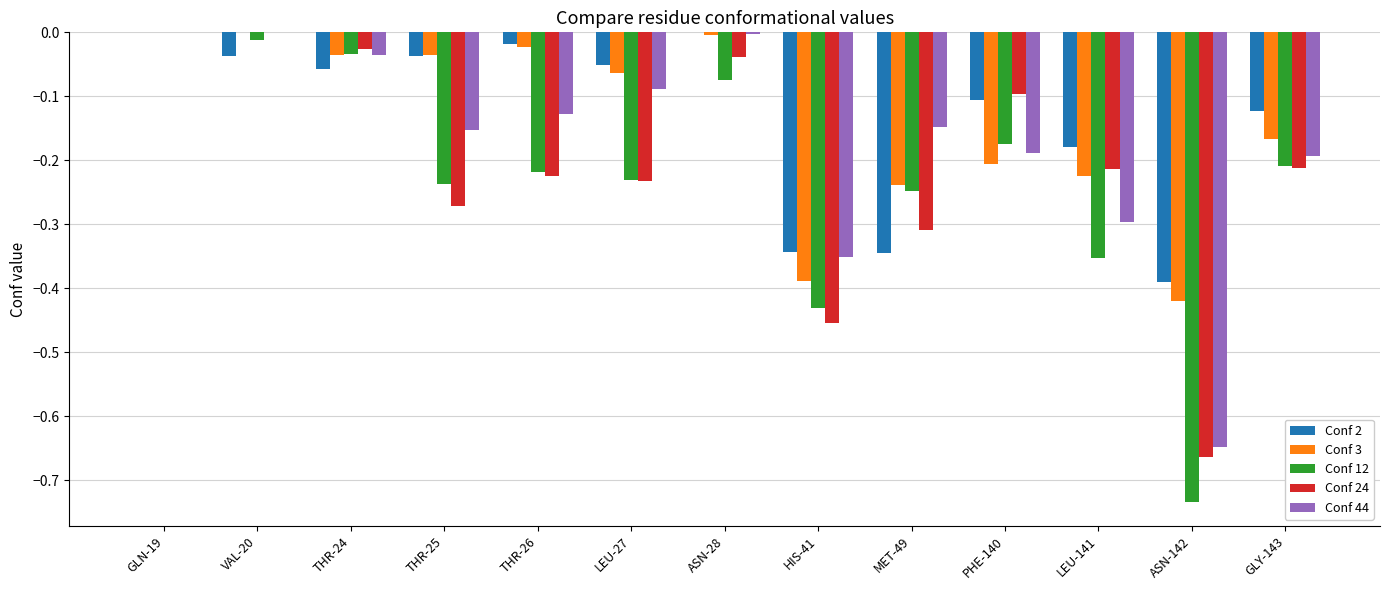

What is the total value across all series at ASN-142?

-2.9